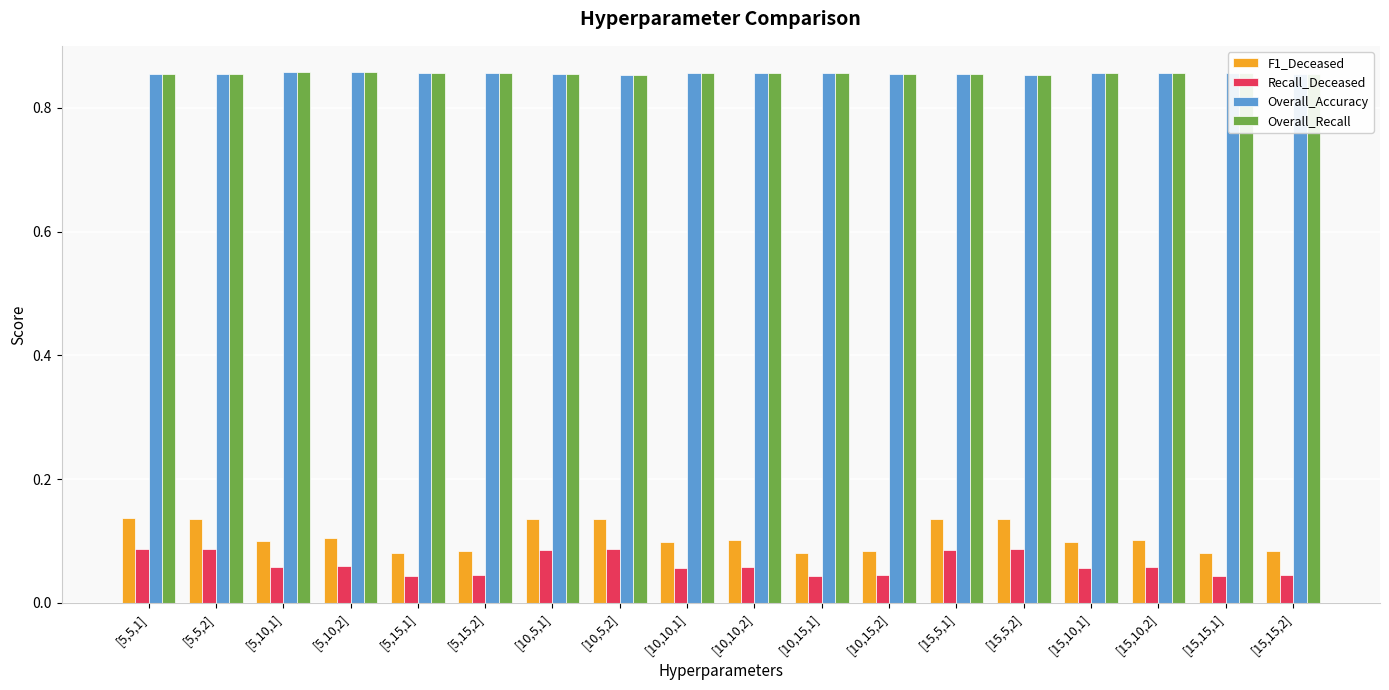

What position from the right is [5,15,2]?

13